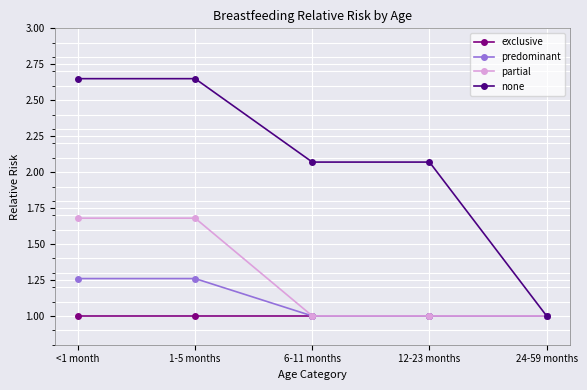

What position from the right is 12-23 months?

2